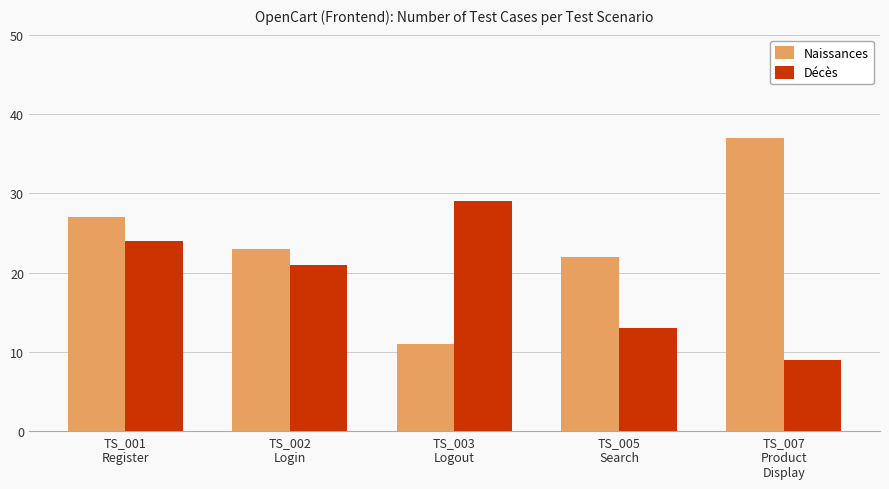

Which series has the widest spread of values?

Naissances